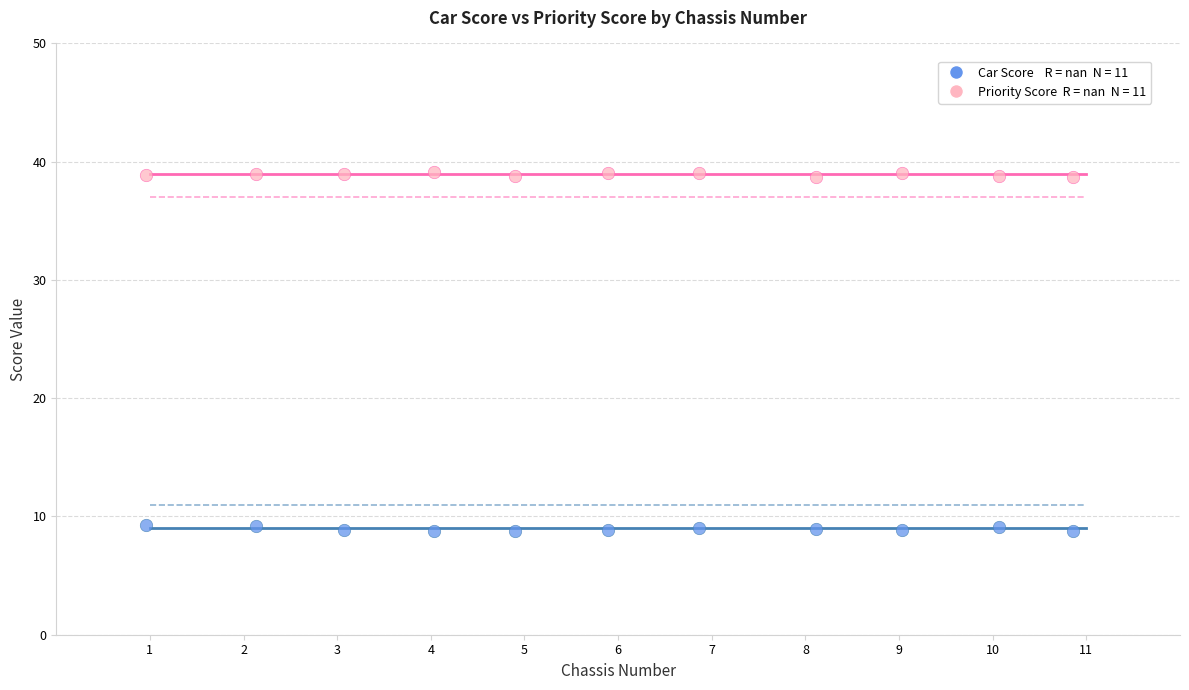

Across all data points, what is the range of X values (max minus min)?

9.9